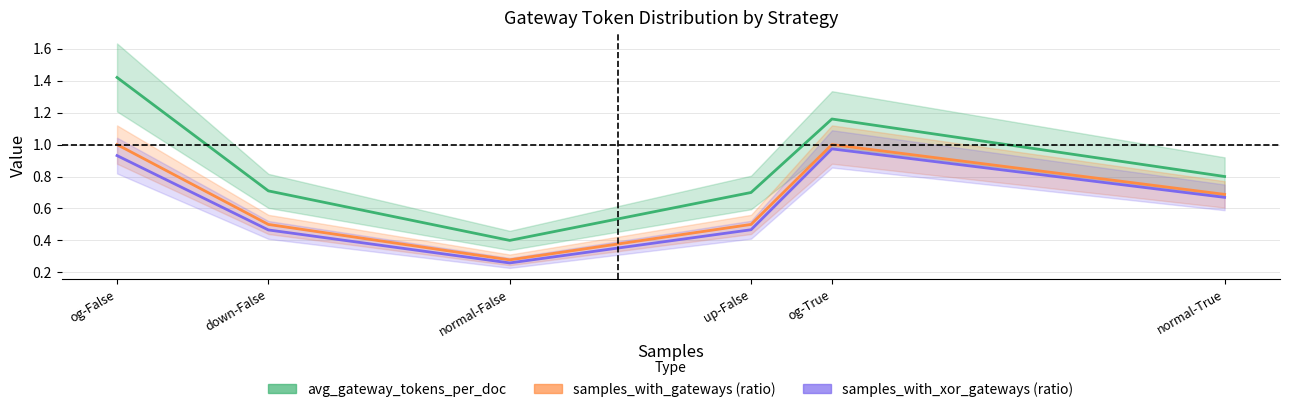

Which category has the highest value in the avg_gateway_tokens_per_doc series?

og-False